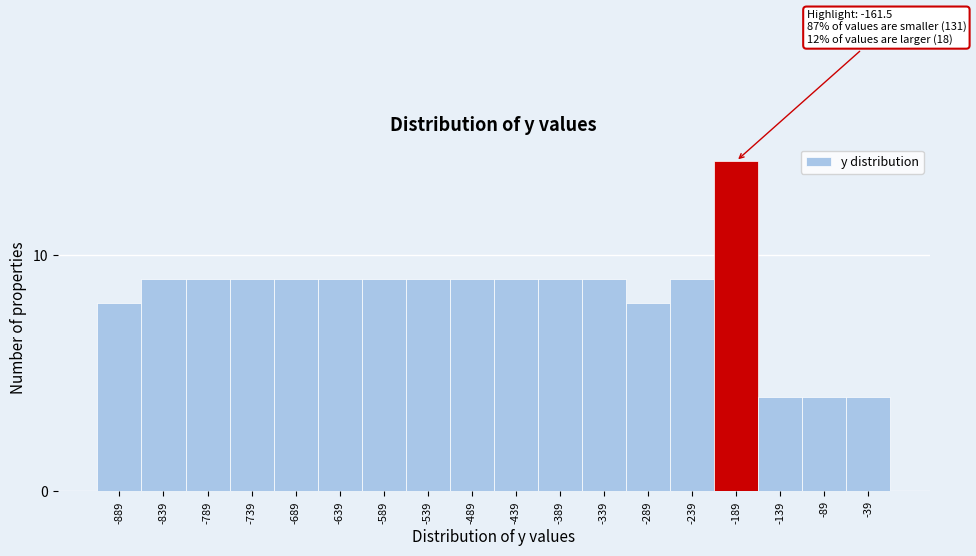

Reading right to left, transcribe all the data shown in this chart.

-39=4	-89=4	-139=4	-189=14	-239=9	-289=8	-339=9	-389=9	-439=9	-489=9	-539=9	-589=9	-639=9	-689=9	-739=9	-789=9	-839=9	-889=8